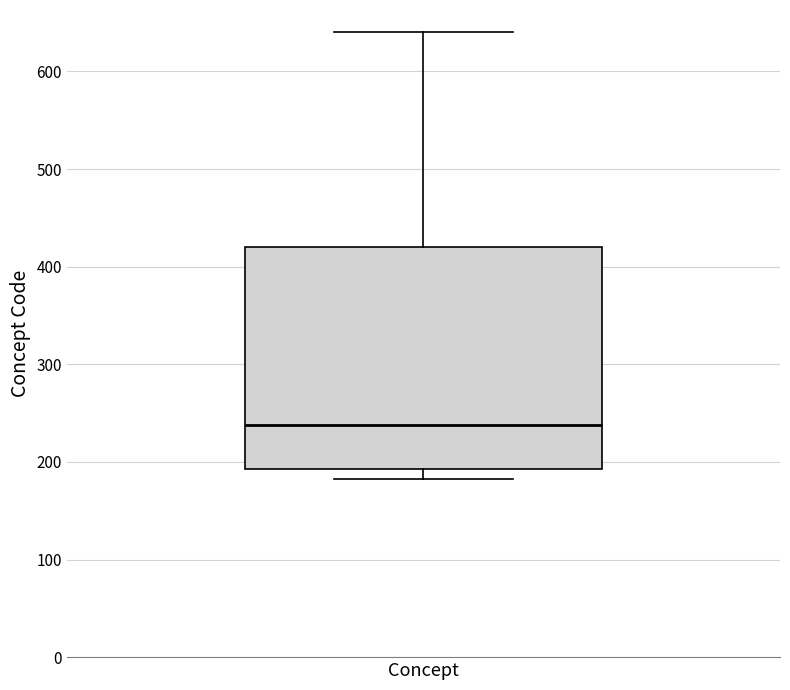

Where is the upper edge of the box for Concept on the y-axis? The values are not printed on the chart, so give them approximately, as read against the axis.

420